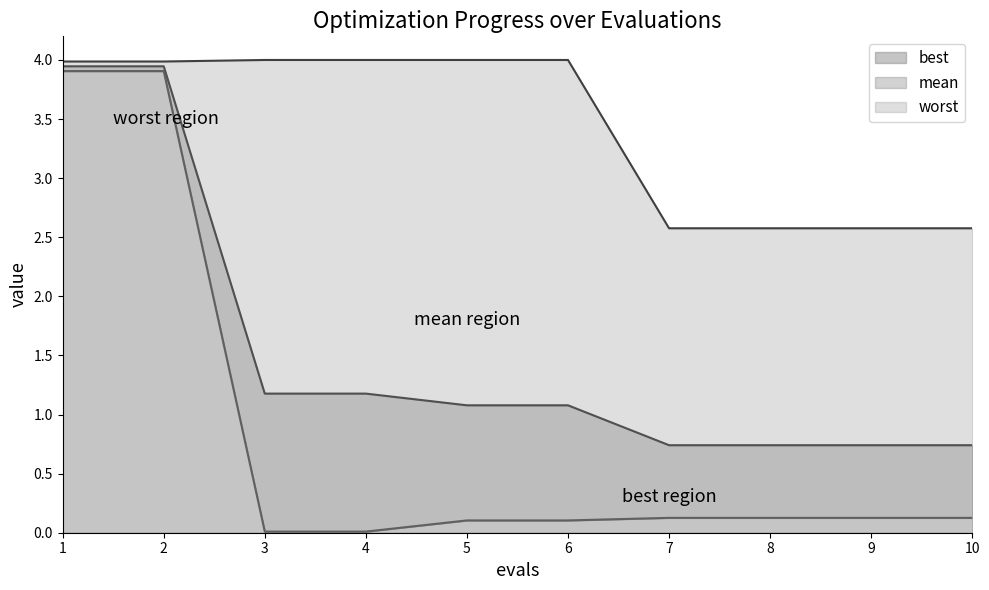

Does the chart have visible grid lines?

No